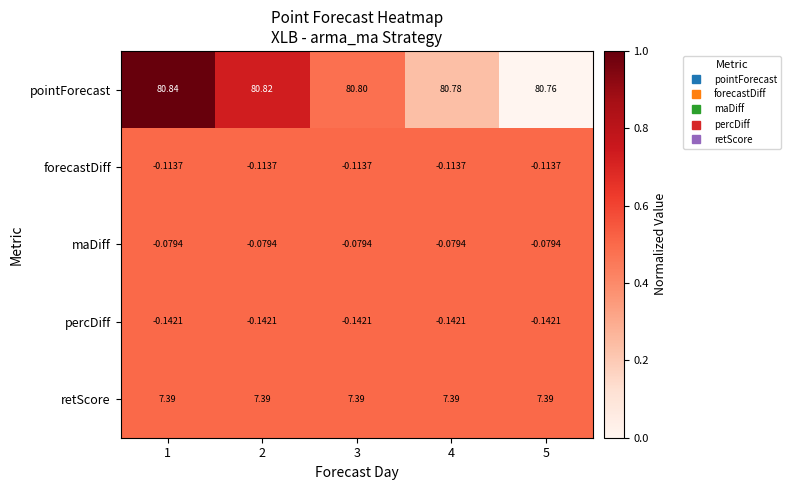

List the series in order of their peak value, highest first.

pointForecast, retScore, maDiff, forecastDiff, percDiff